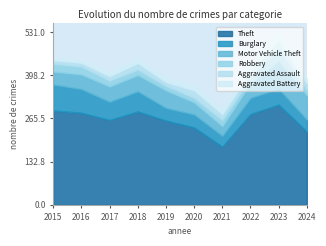

At which label is Aggravated Battery closest to 14?

2020